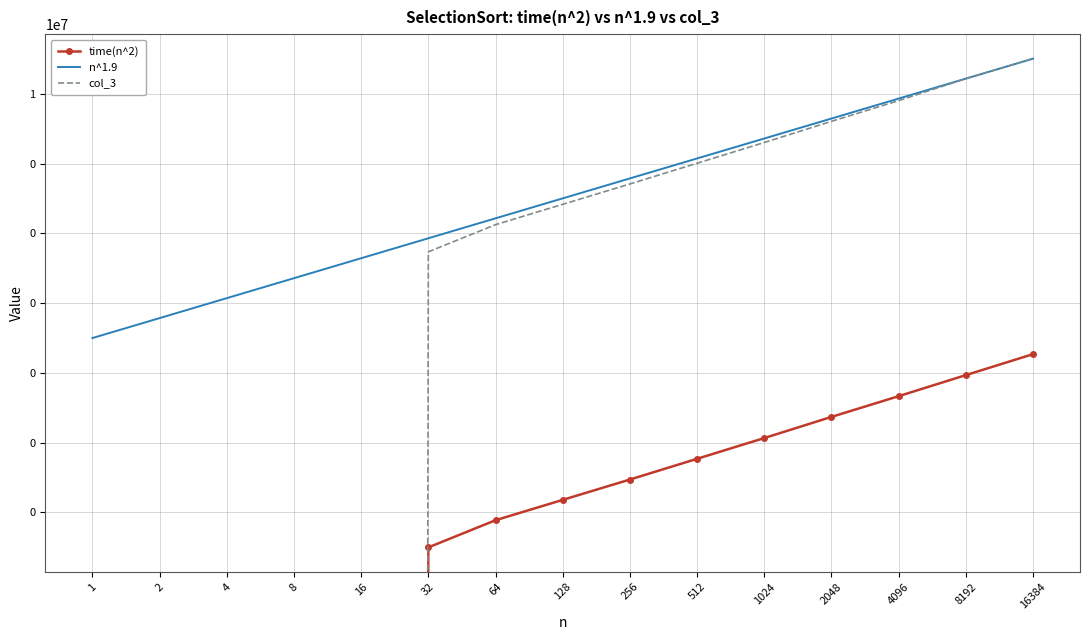

List the series in order of their peak value, highest first.

col_3, n^1.9, time(n^2)